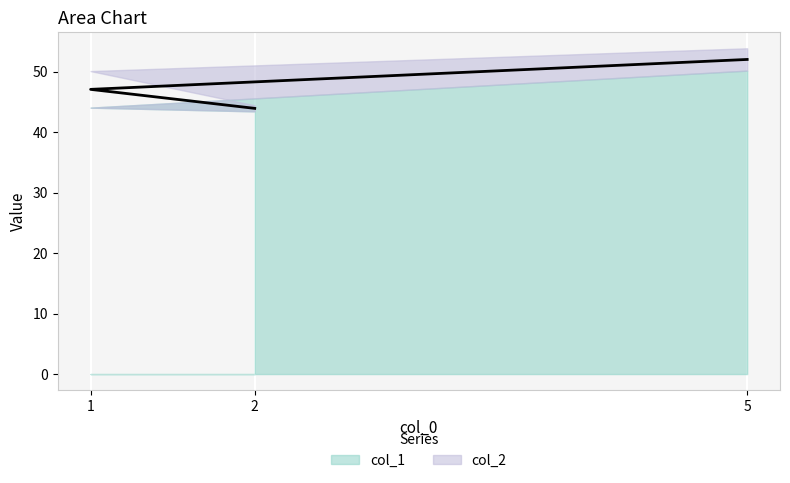

How many lines are shown in the chart?

2